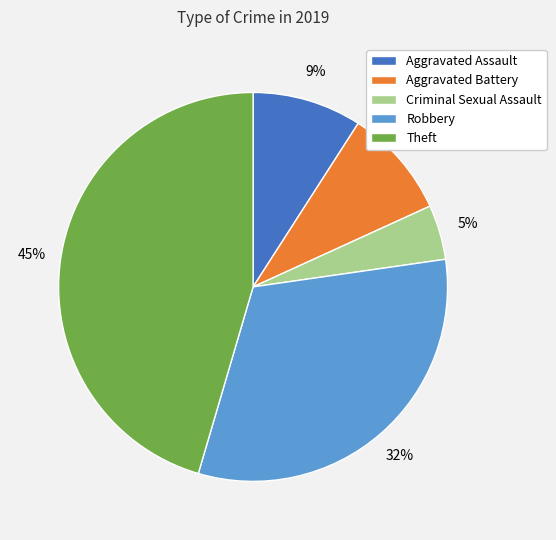

Combined, do Theft and Aggravated Assault account for over 50%?

Yes